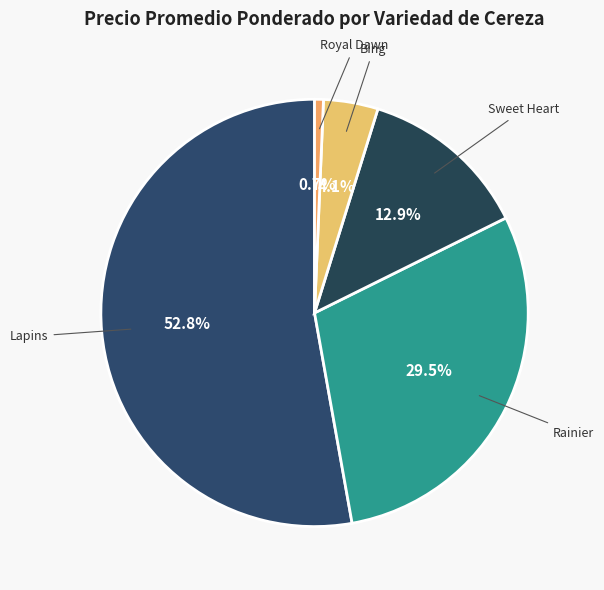

To the nearest percent, what percentage of the pie is Lapins?

53%